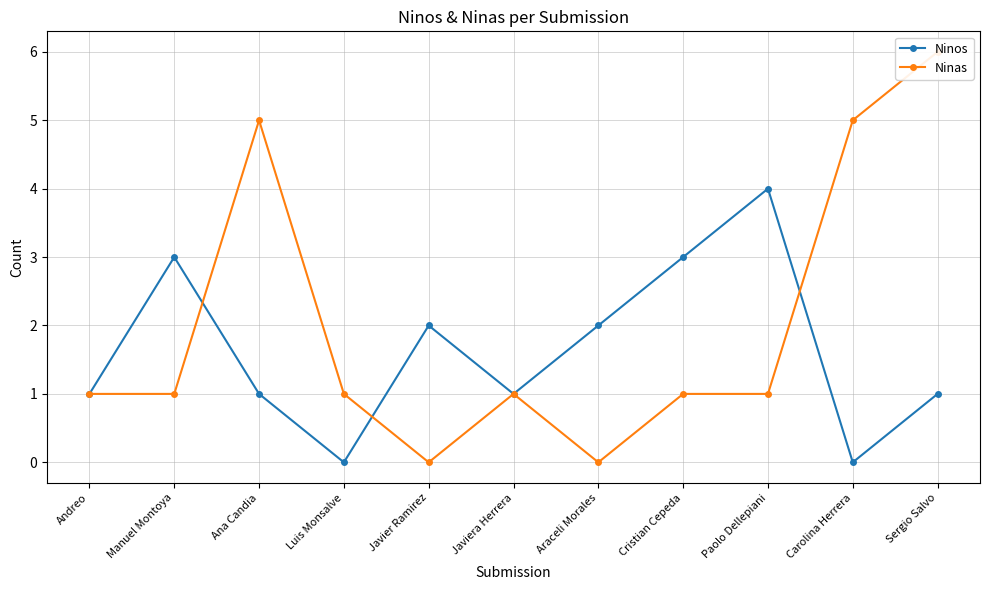

What is the label of the 1st point from the left?

Andreo